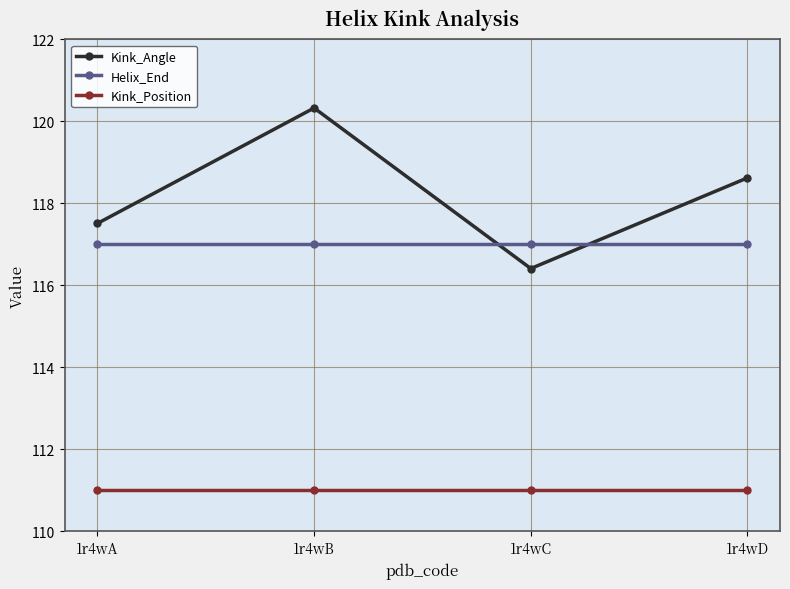

List the series in order of their overall mean, lowest first.

Kink_Position, Helix_End, Kink_Angle